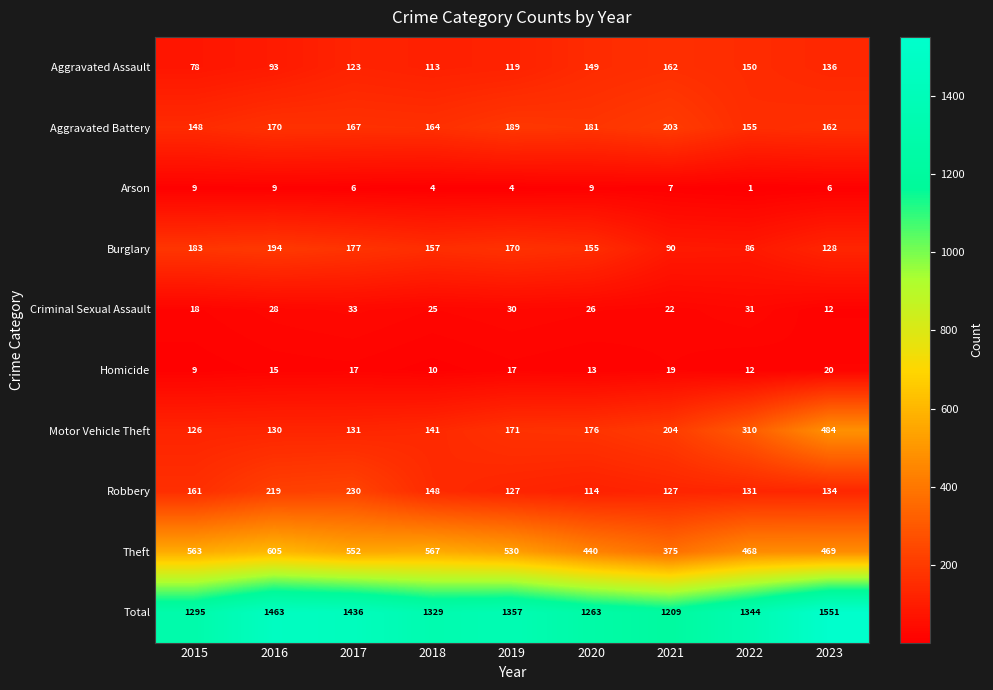

Is the value of Burglary at 2020 greater than the value of Motor Vehicle Theft at 2018?

Yes